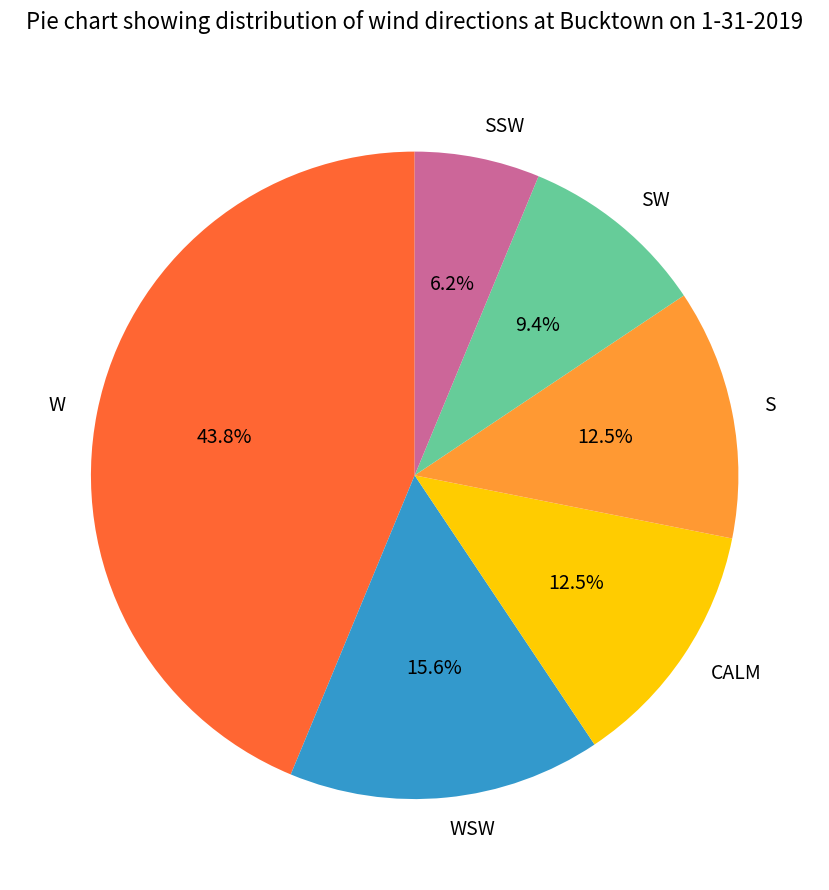

Is there a majority slice in this chart?

No